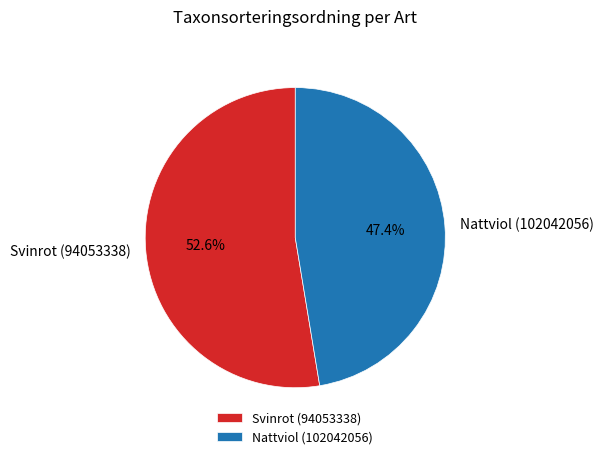

What percentage is the Svinrot (94053338) slice, to the nearest percent?

53%